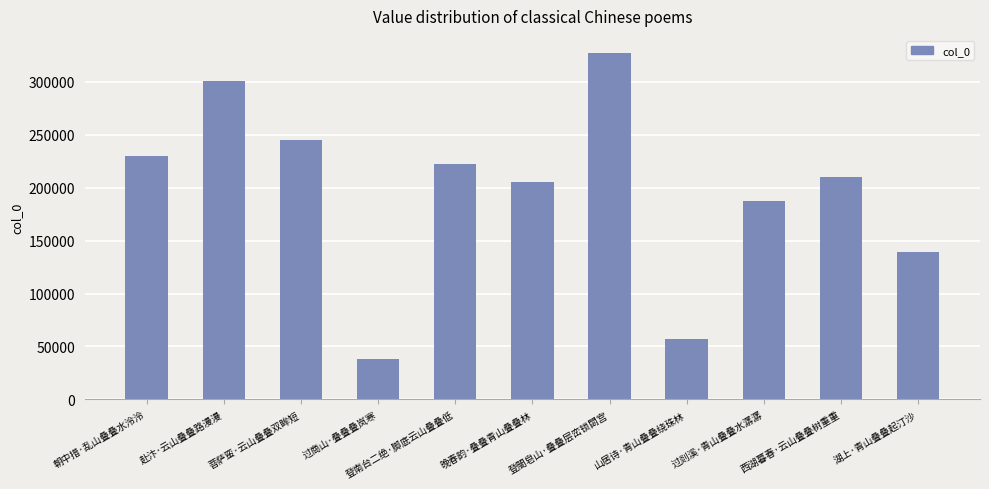

Reading left to right, transcribe all the data shown in this chart.

229678	300981	244522	37967	222632	205562	326864	56601	187656	210321	138817